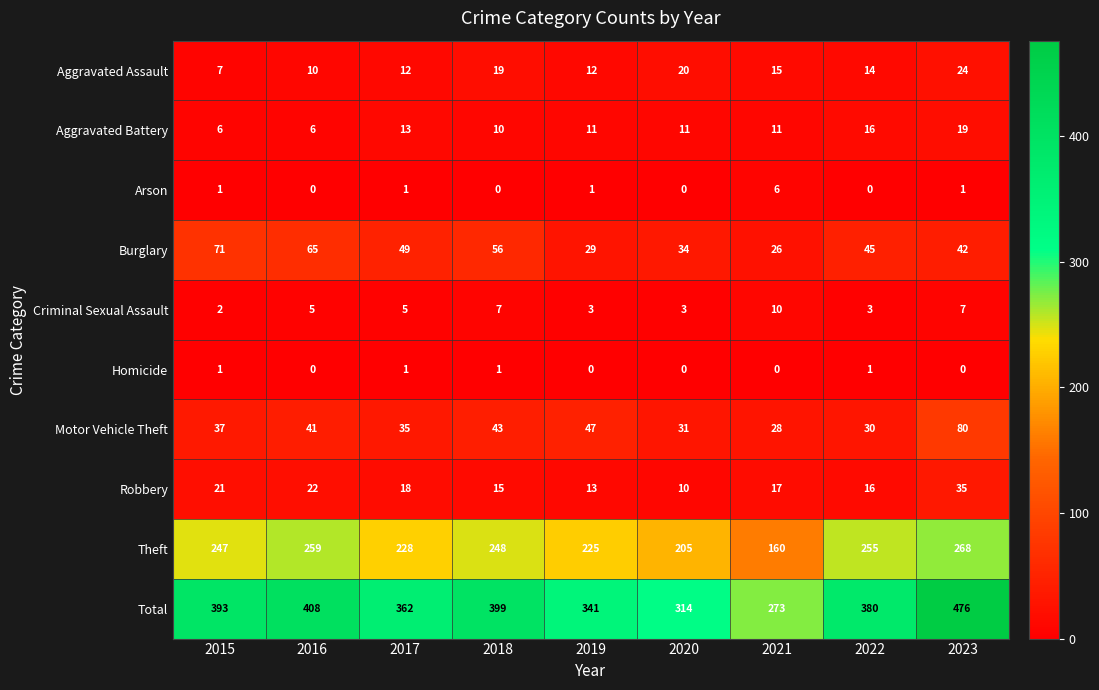

The value of Homicide at 2021 is 0. True or false?

True